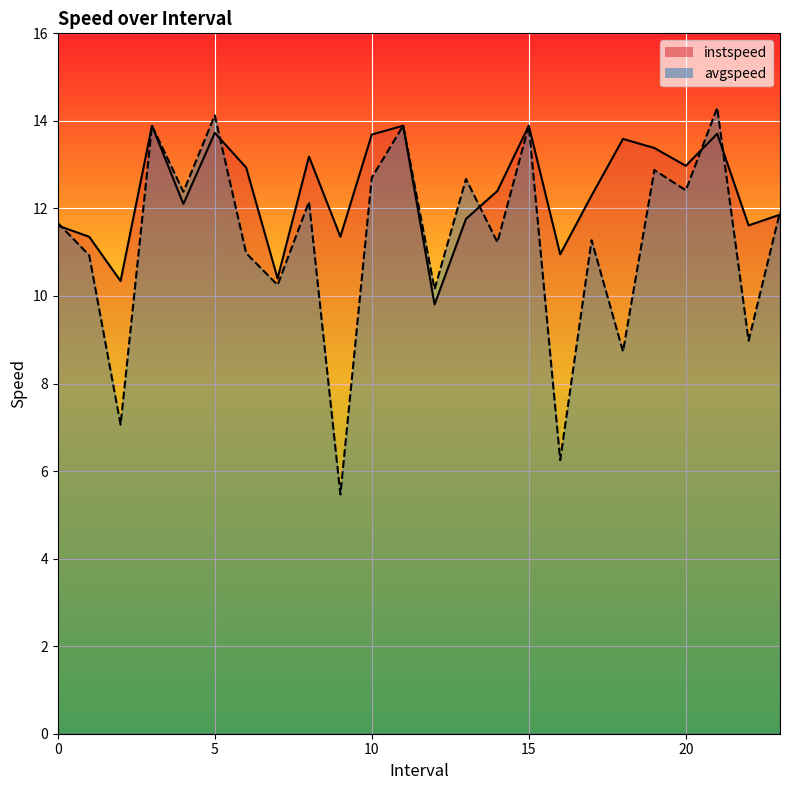

Between 11 and 6, which is larger?

11